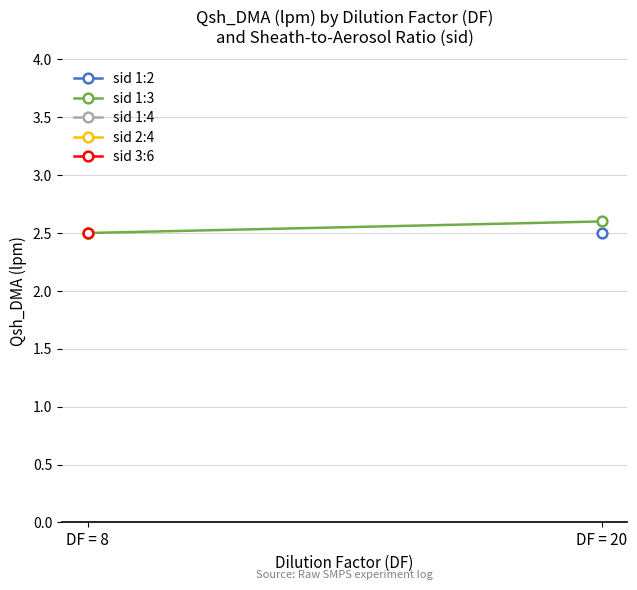

How many values are between 2 and 3?

2